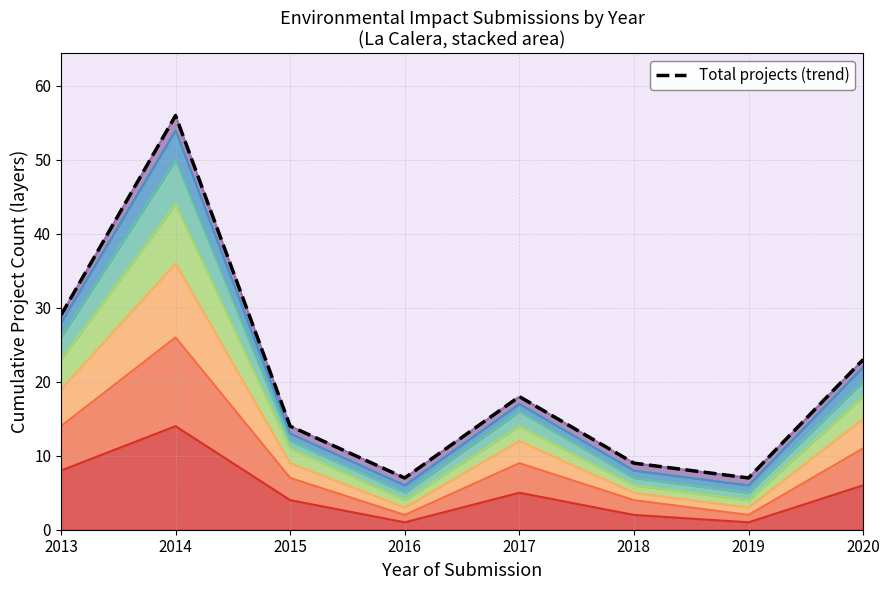

How many values are below 18?

4